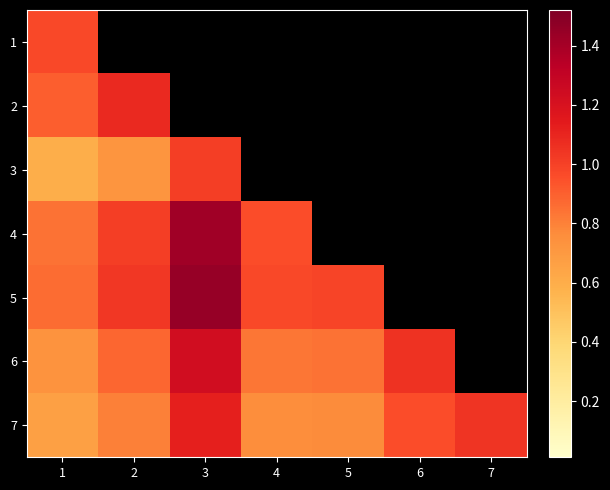

What is the greatest value displayed?

1.4